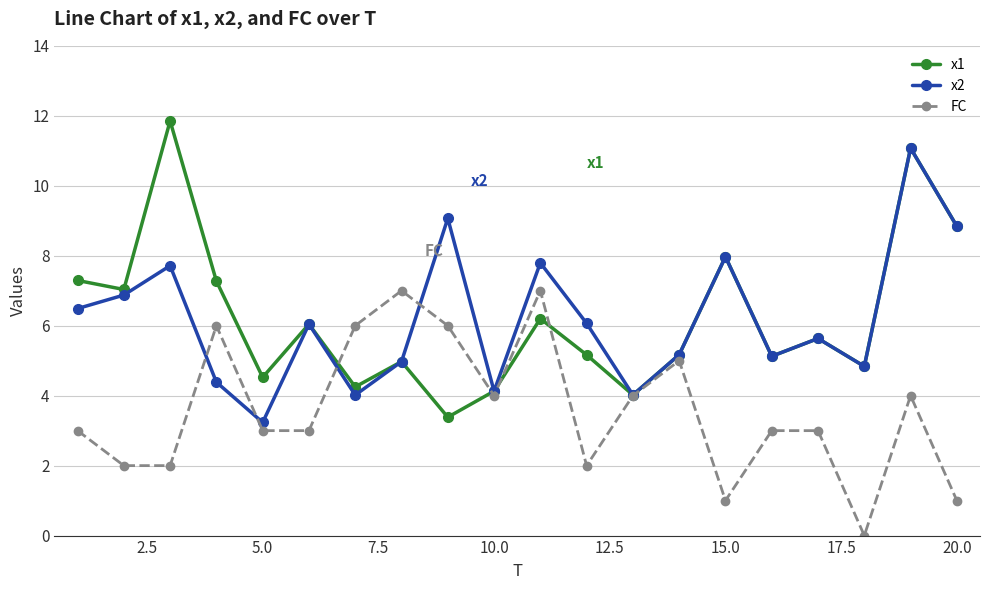

Which series has the widest spread of values?

x1